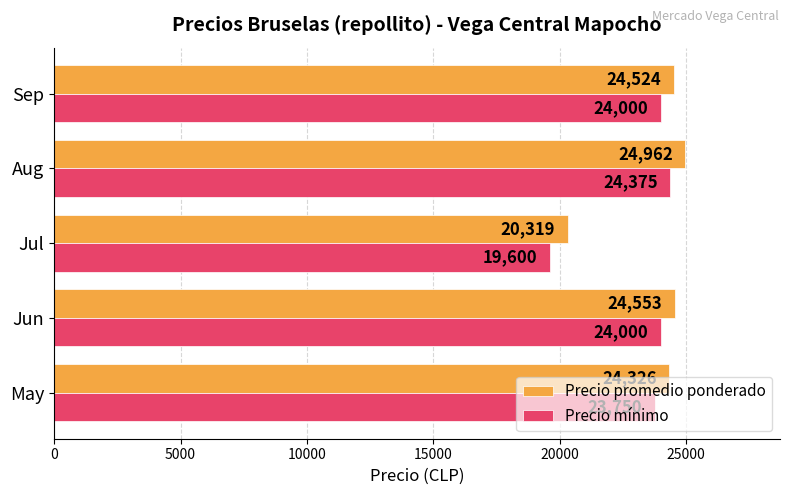

Rank the series at Jun from lowest to highest value.

Precio mínimo, Precio promedio ponderado